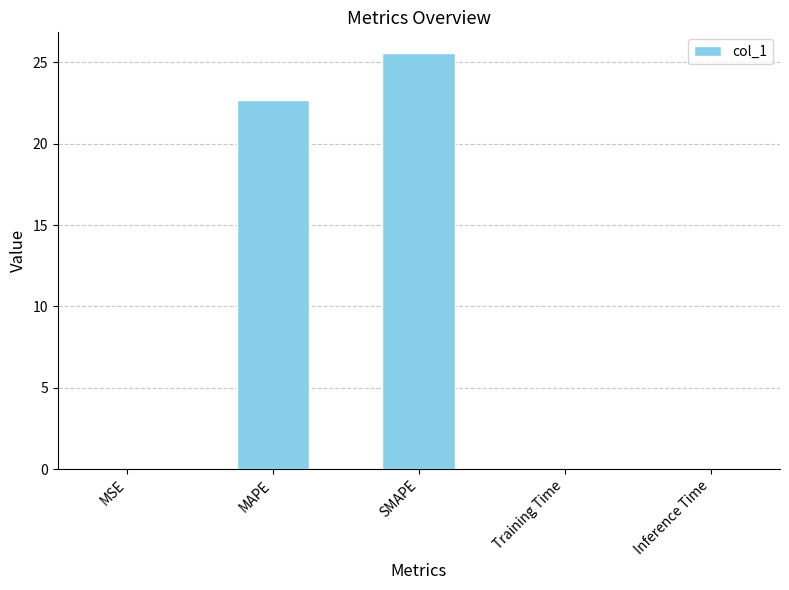

Read the value at SMAPE.

25.6